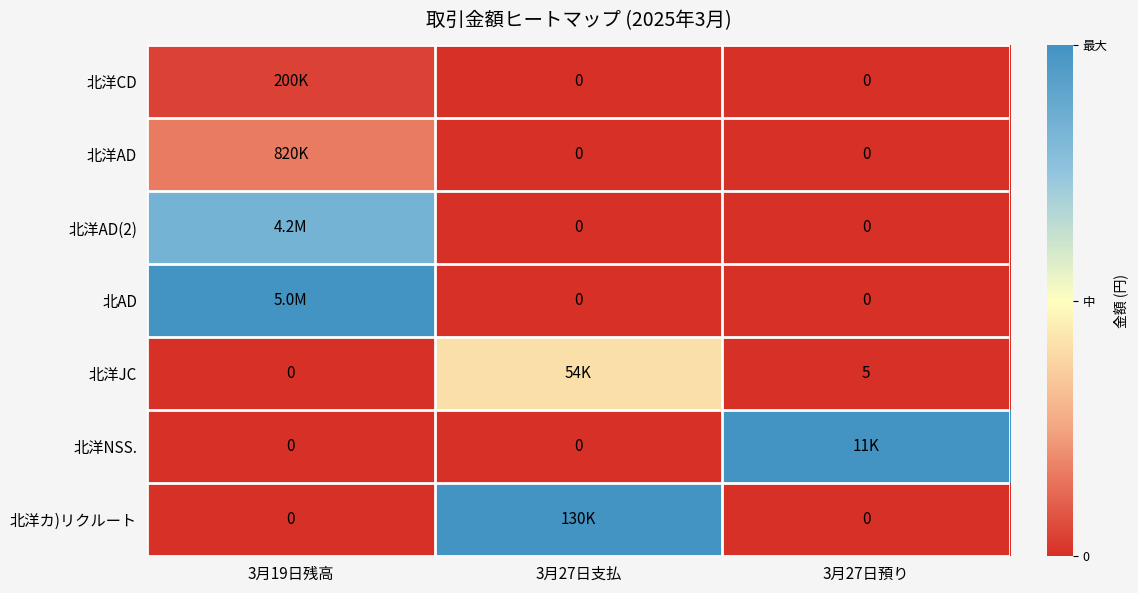

What is the difference between the maximum and minimum values in the 北洋AD series?

0.2